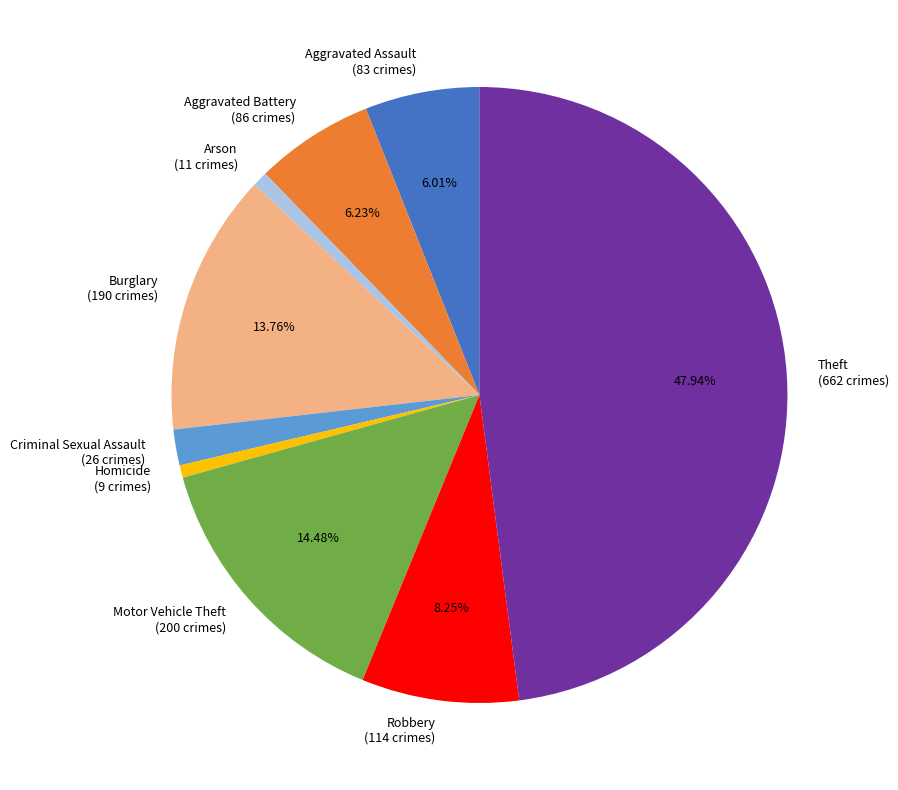

The Aggravated Battery slice represents 6% of the pie. True or false?

True